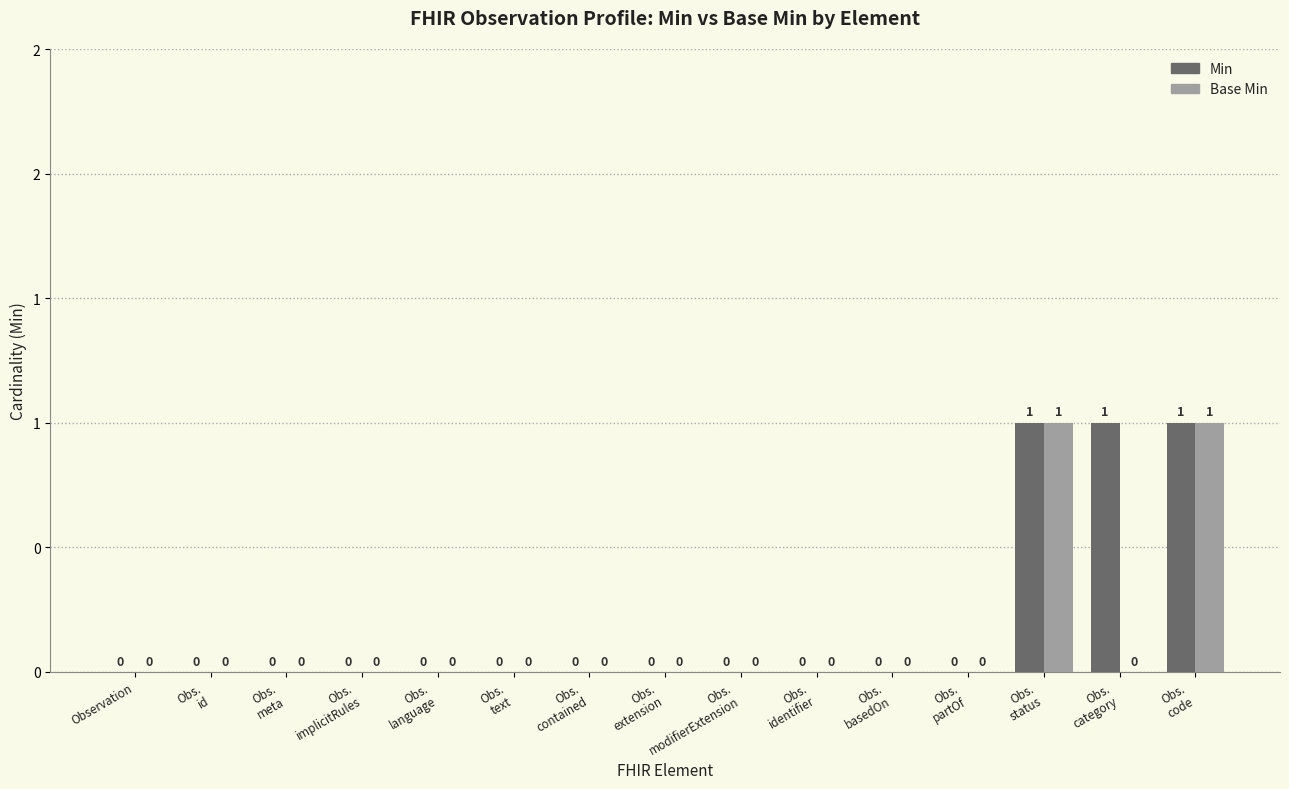

Are the bars horizontal?

No